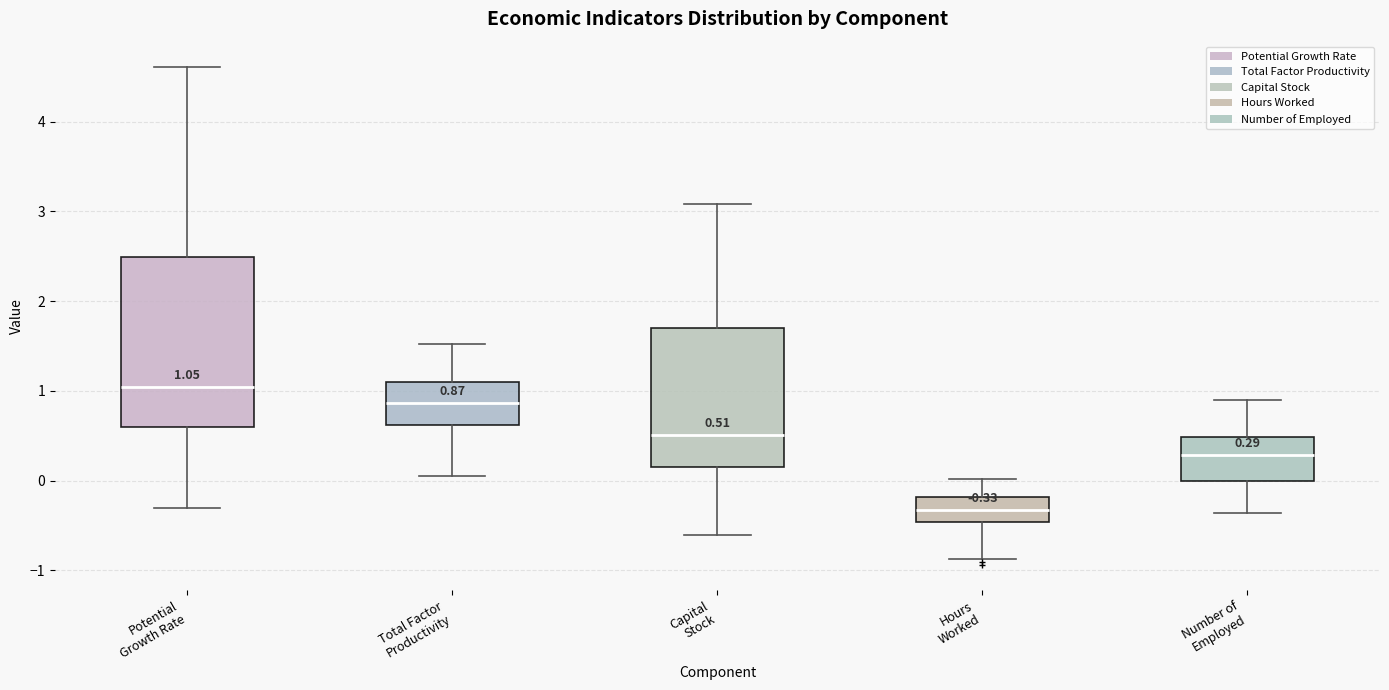

Comparing the boxes themselves (not the whiskers), which one is the tallest?

Potential Growth Rate